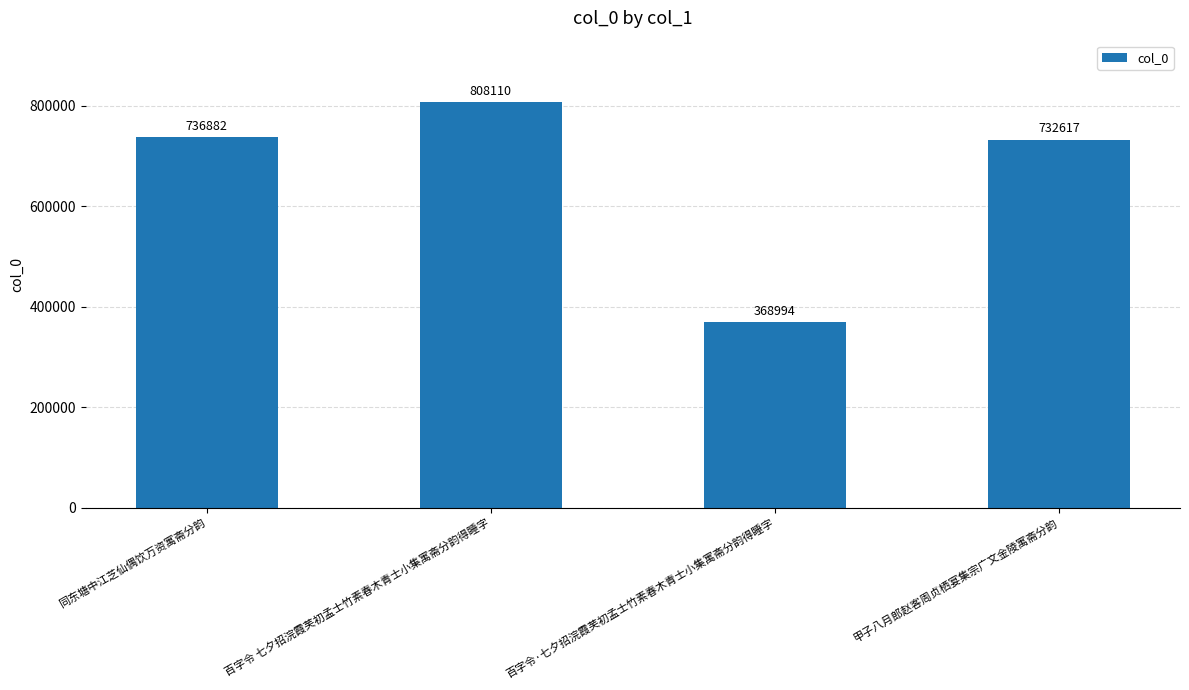

What is the change in value from 百字令 七夕招浣霞芙初孟士竹素春木青士小集寓斋分韵得睡字 to 百字令·七夕招浣霞芙初孟士竹素春木青士小集寓斋分韵得睡字?

-439116